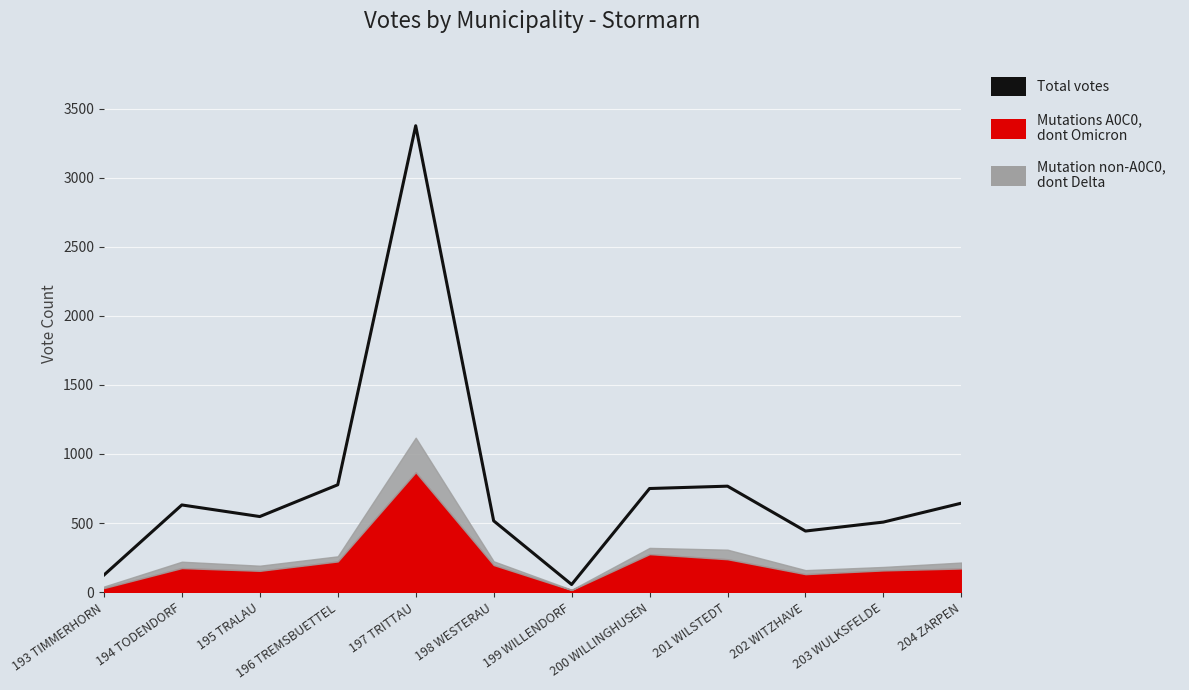

What is the label of the 9th point from the right?

196 TREMSBUETTEL